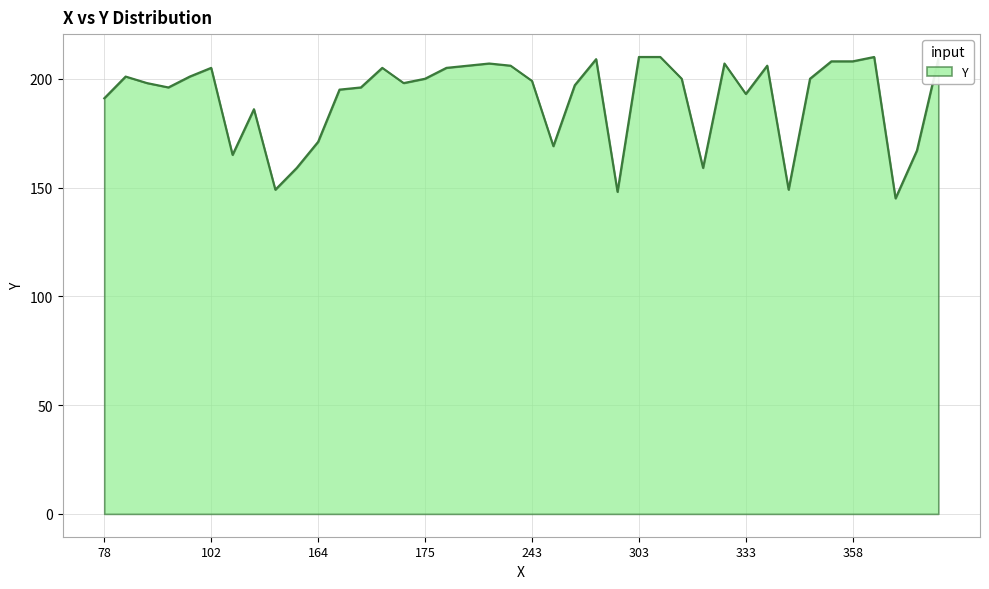

Does the chart display data point markers on the line(s)?

No